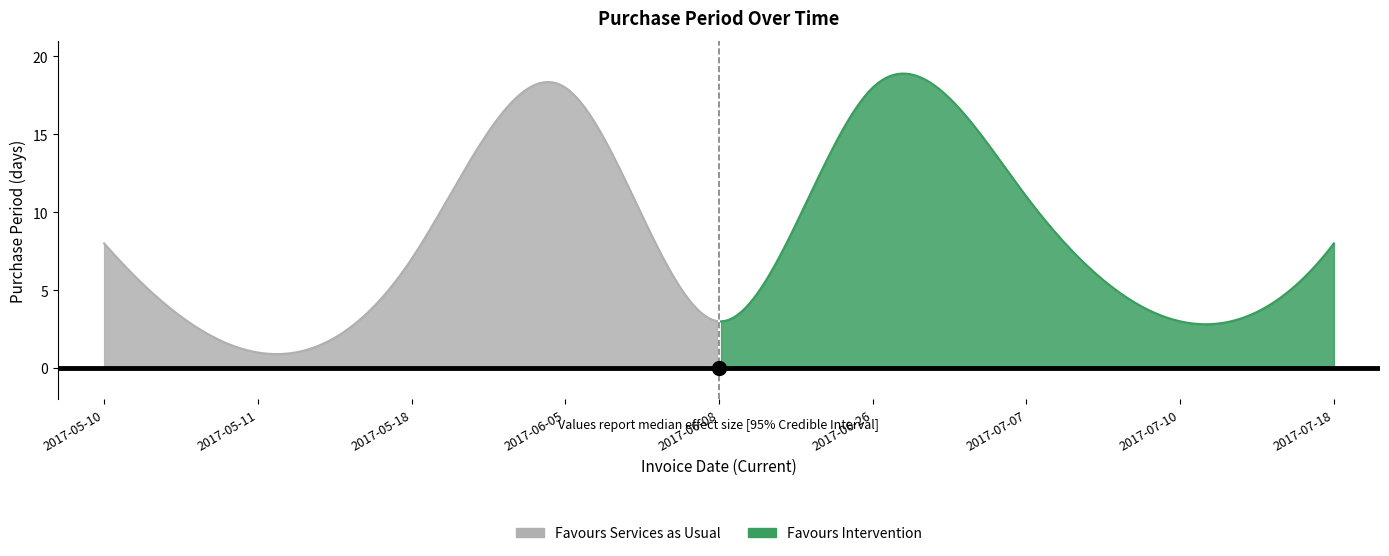

Reading left to right, transcribe all the data shown in this chart.

2017-05-10=8	2017-05-11=1	2017-05-18=7	2017-06-05=18	2017-06-08=3	2017-06-26=18	2017-07-07=11	2017-07-10=3	2017-07-18=8